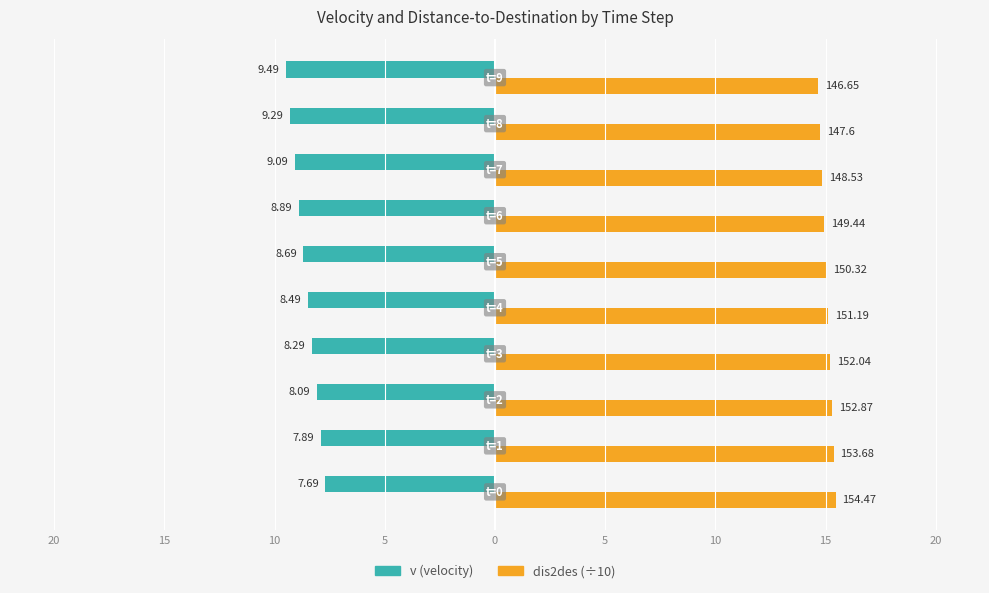

Reading left to right, extract all data points from this chart.

v (velocity): -7.7	-7.9	-8.1	-8.3	-8.5	-8.7	-8.9	-9.1	-9.3	-9.5
dis2des (÷10): 15.4	15.4	15.3	15.2	15.1	15.0	14.9	14.9	14.8	14.7